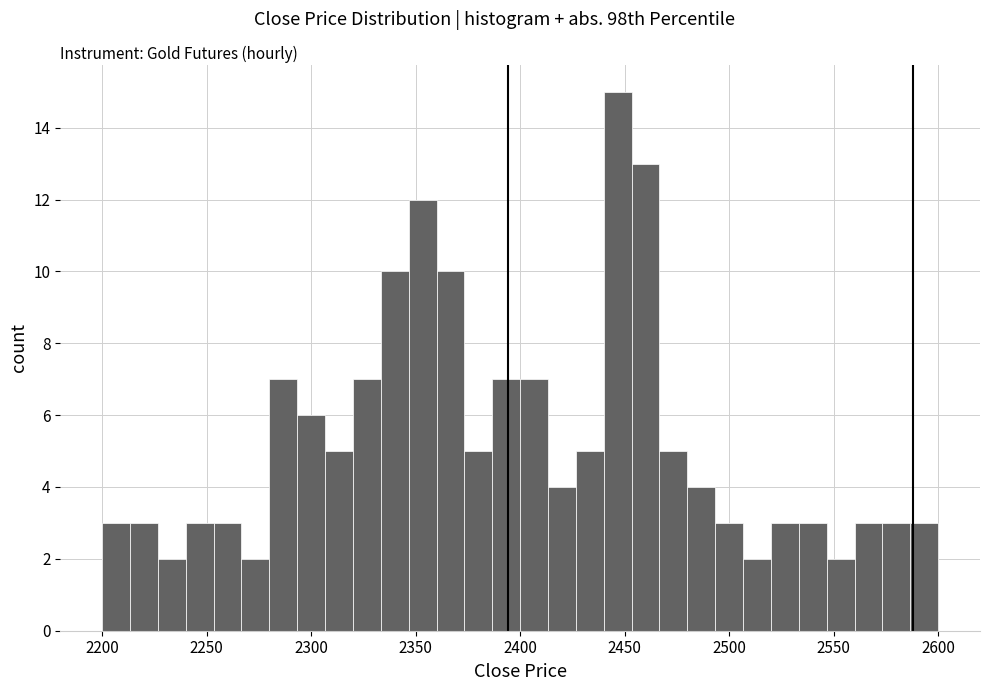

Read against the x-axis, roughly where is the centre of the tallest bar?

2445